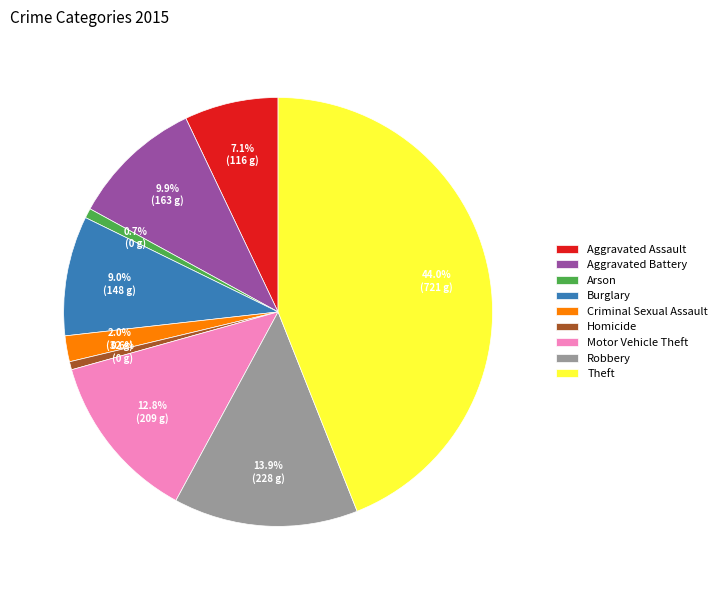

Do Robbery and Aggravated Assault together represent more than half of the pie?

No